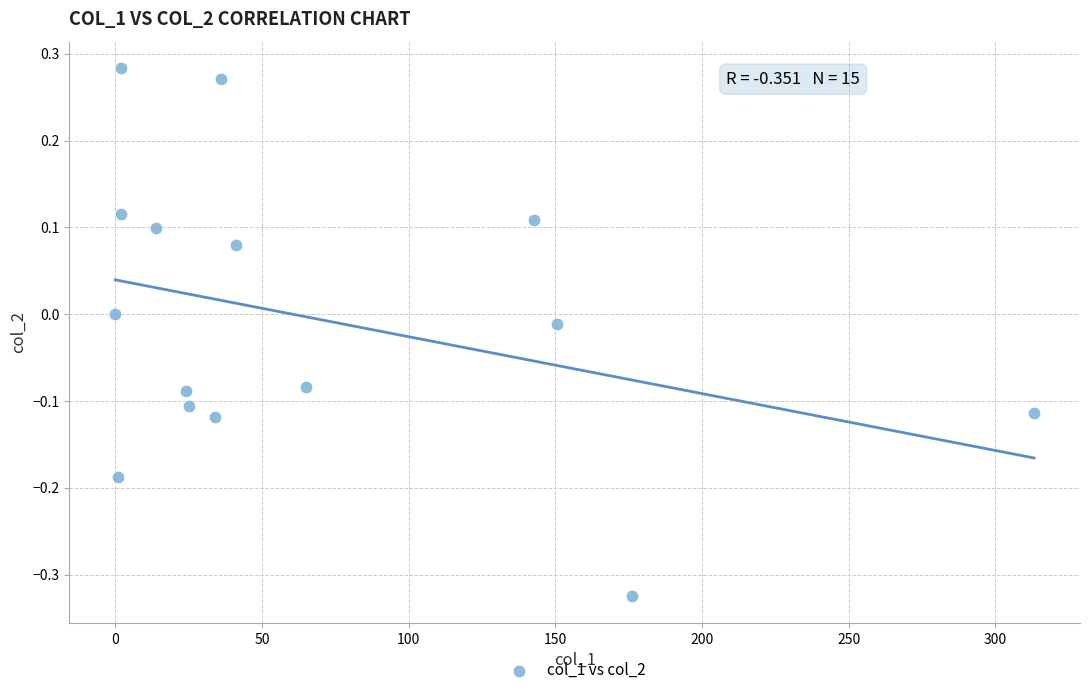

What is the range of X values (max minus min)?

313.1